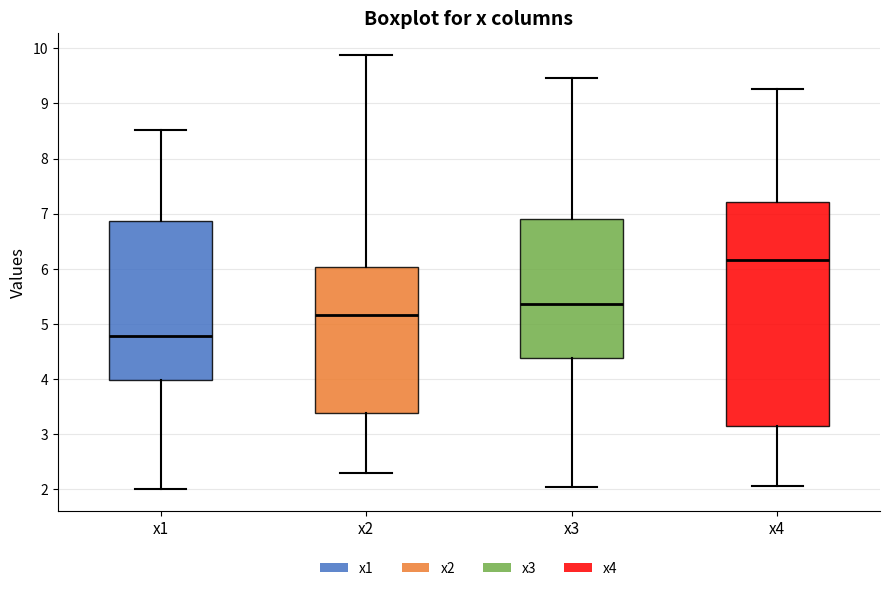

Which box is the tallest, from its lower edge to its upper edge?

x4